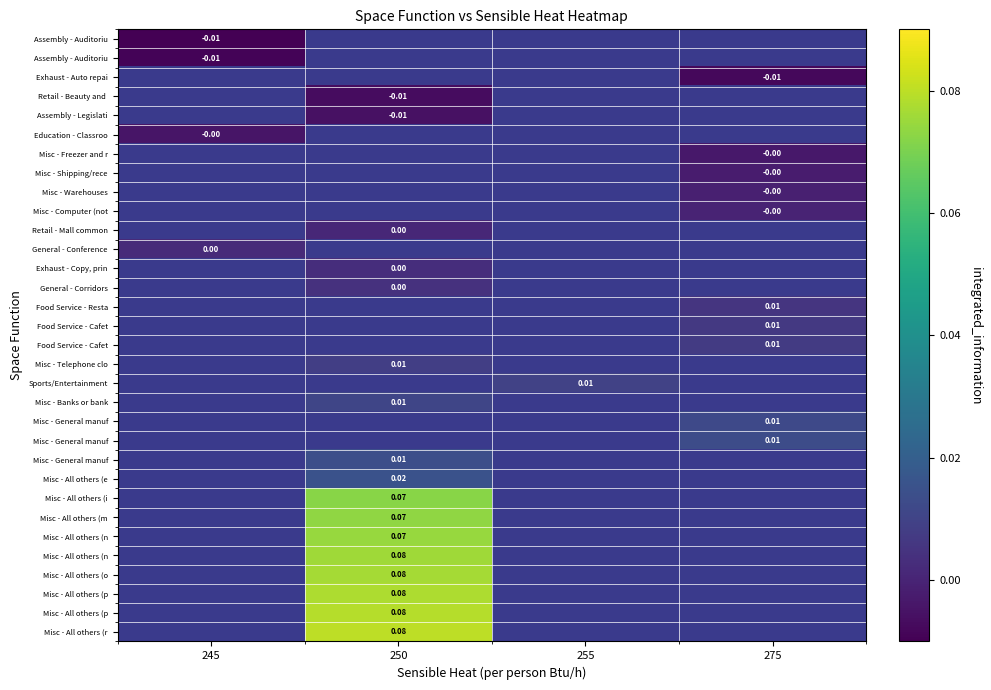

How many distinct data groups are displayed?

32